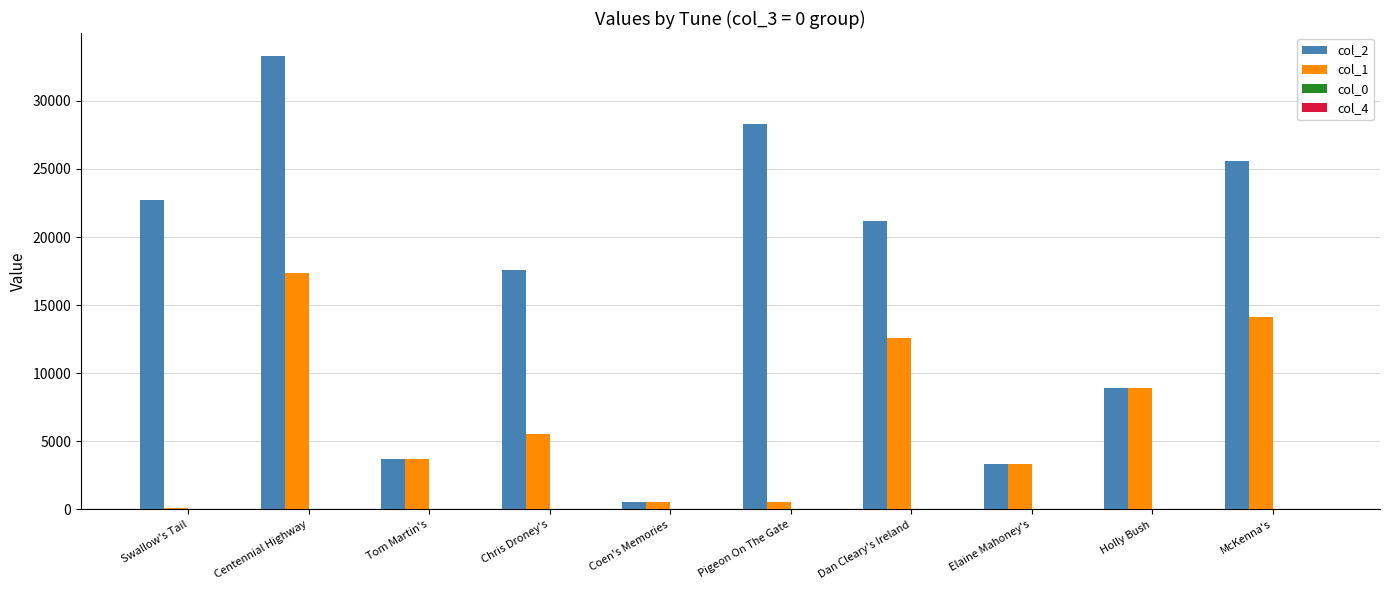

What is the maximum value shown in the chart?

33316